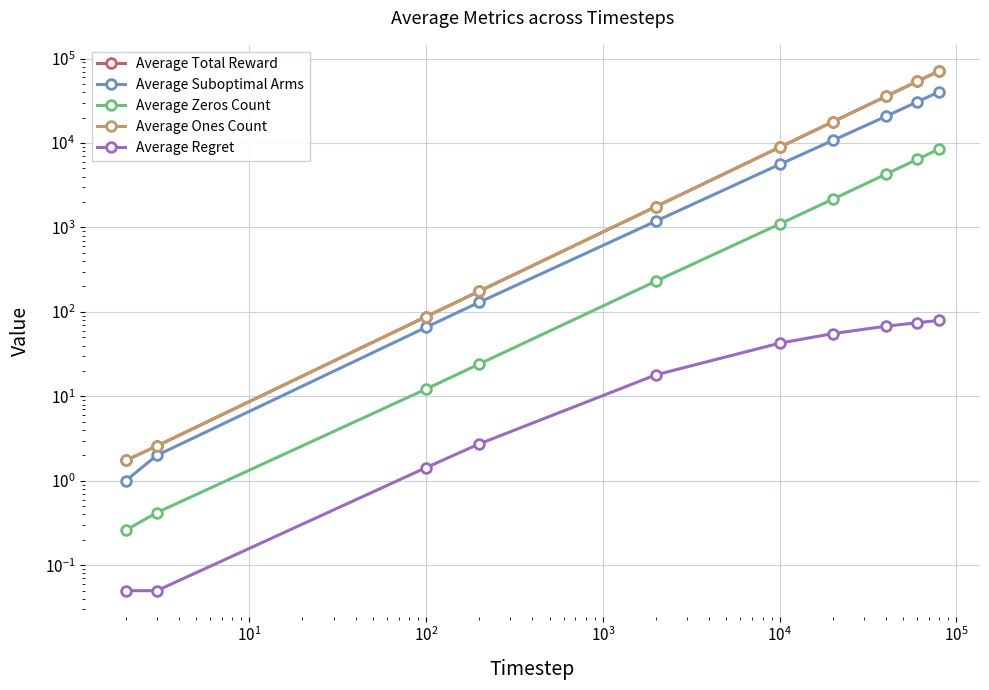

Which series has the widest spread of values?

Average Total Reward